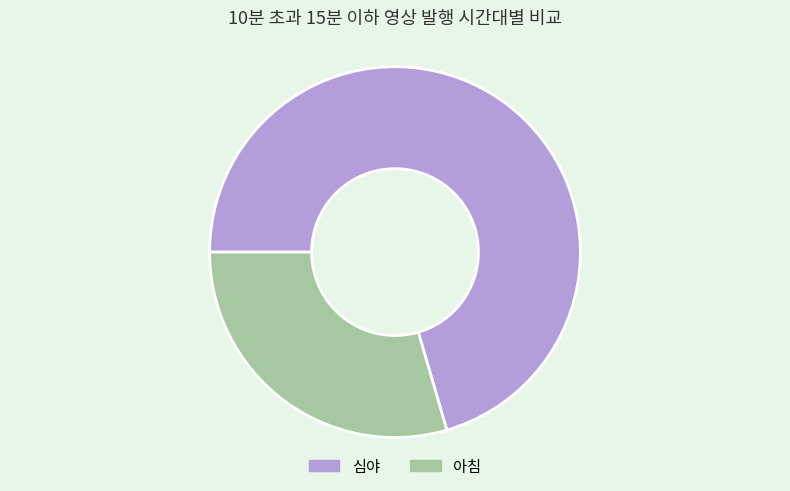

Which category has the biggest portion of the pie?

심야